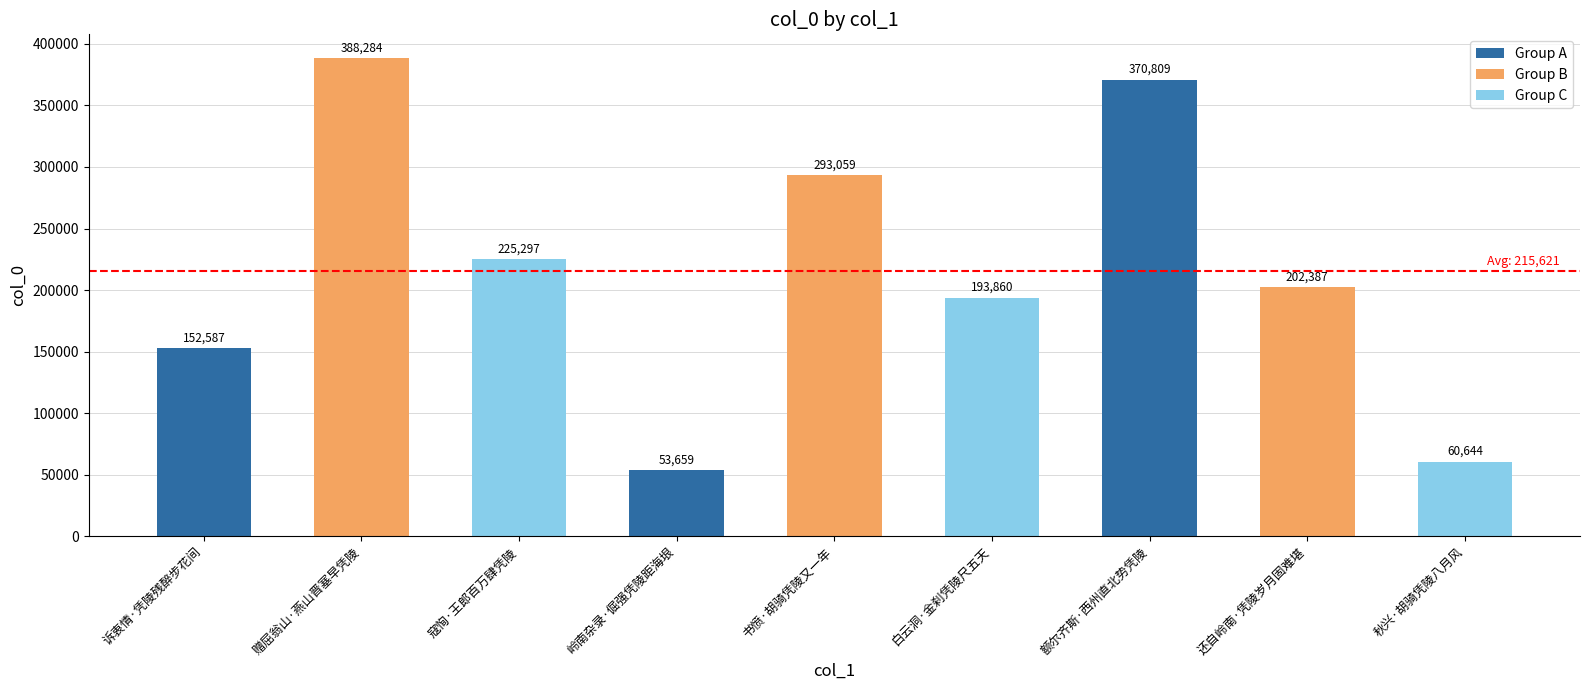

What is the sum of all values?

1940586